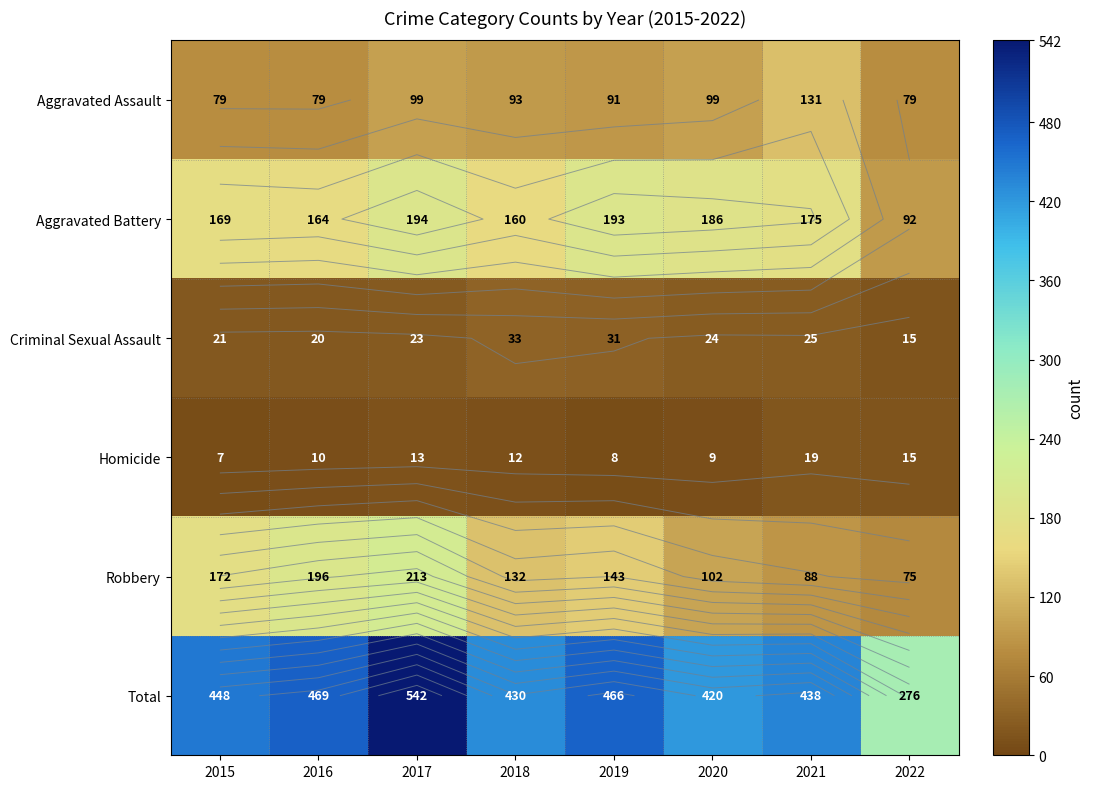

Between 2021 and 2019, which is larger?

2021